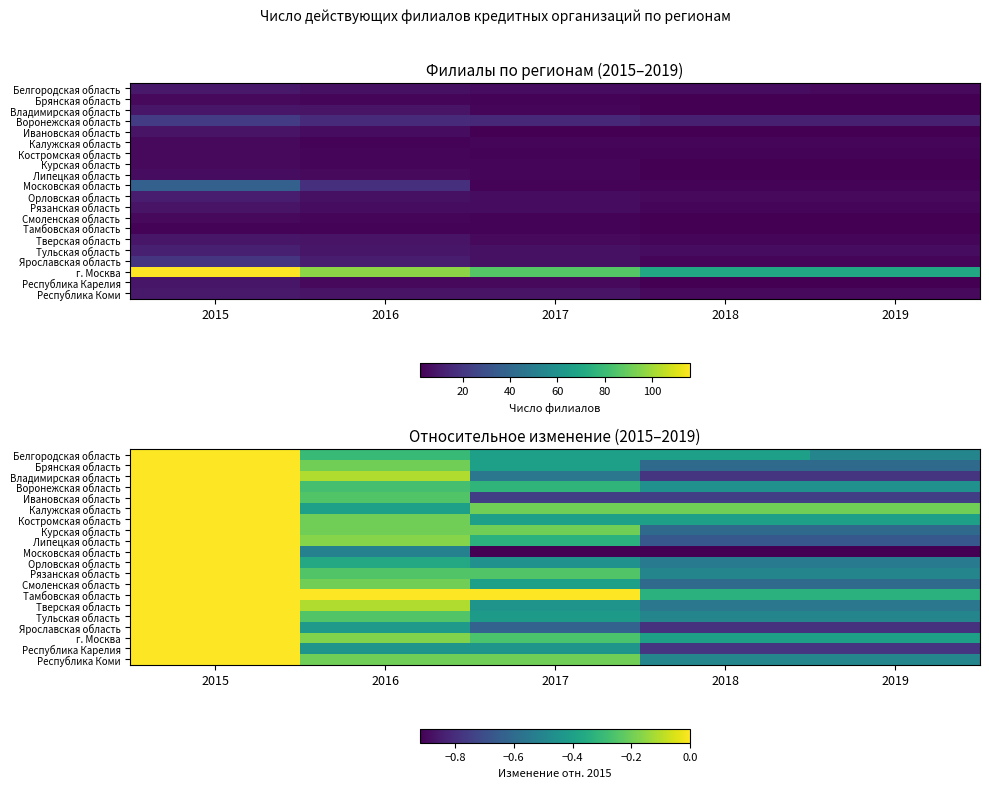

Is the value of Белгородская область at 2017 greater than the value of Калужская область at 2018?

No